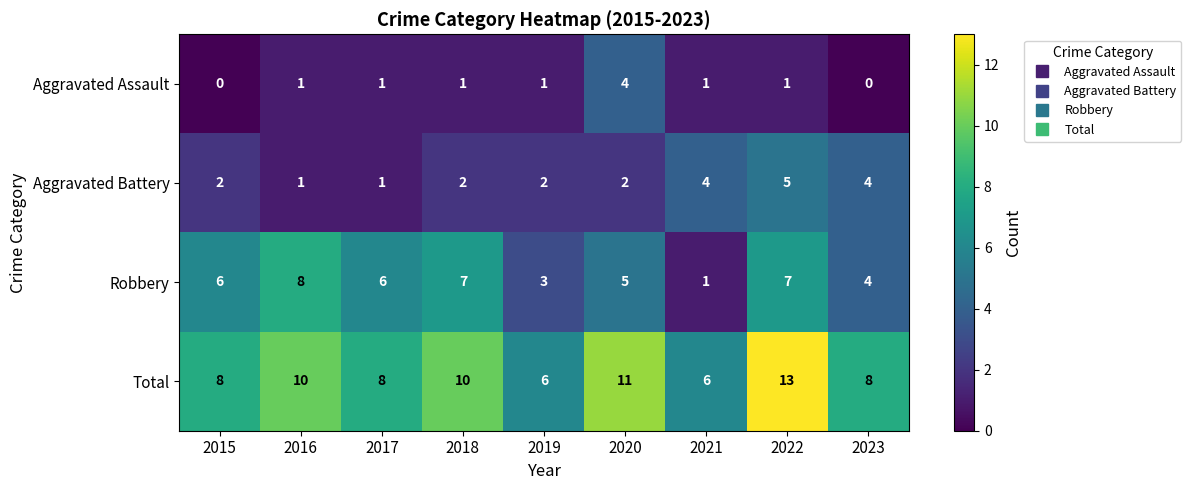

At which label does Aggravated Battery reach its peak?

2022